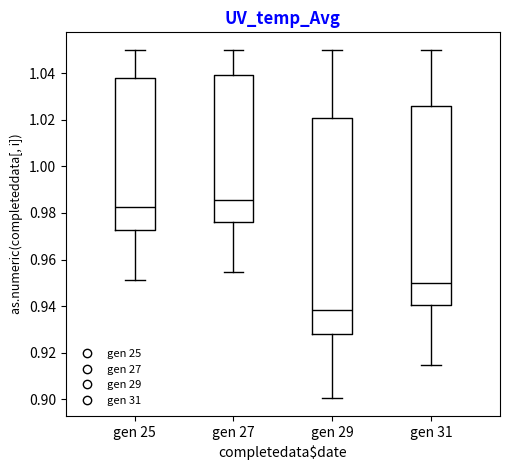

Which box's median line is the lowest?

gen 29